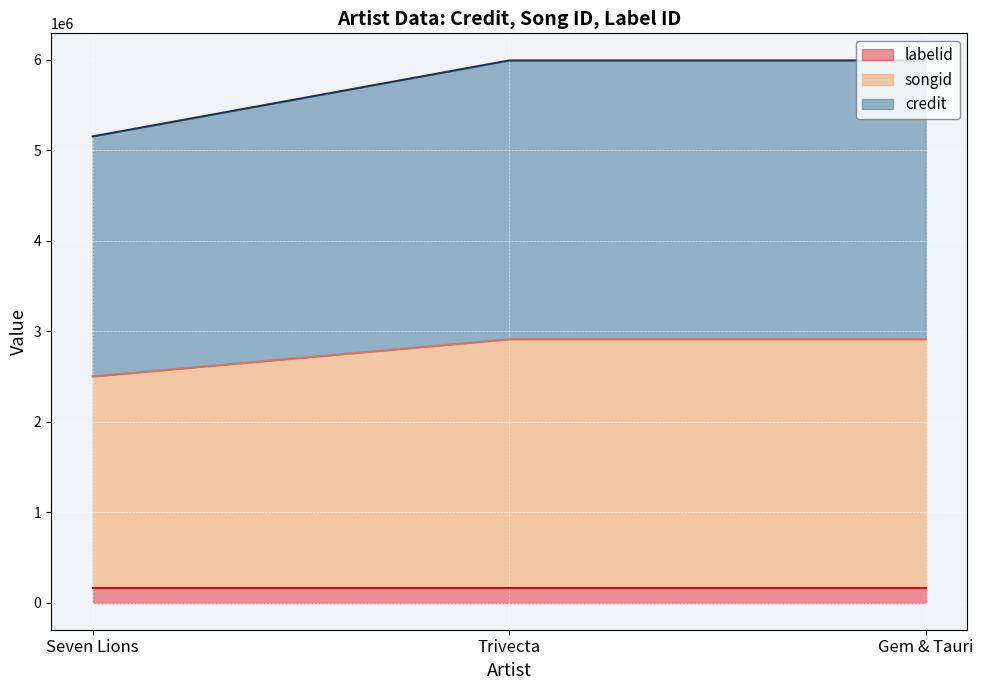

At which category does the chart reach its minimum across all series?

Seven Lions